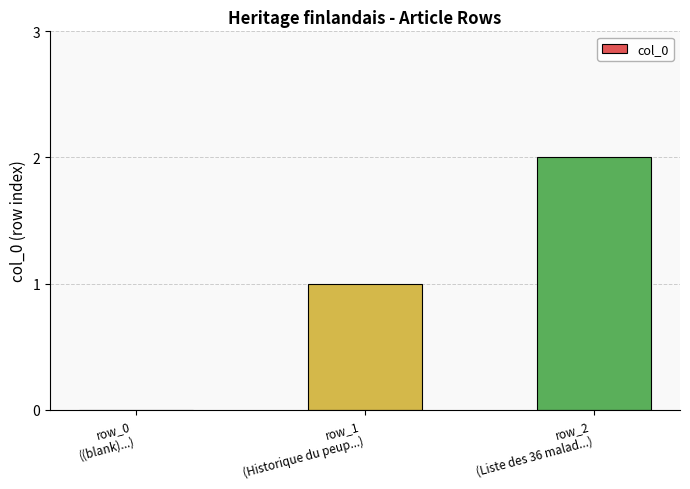

How many data points does each series have?

3